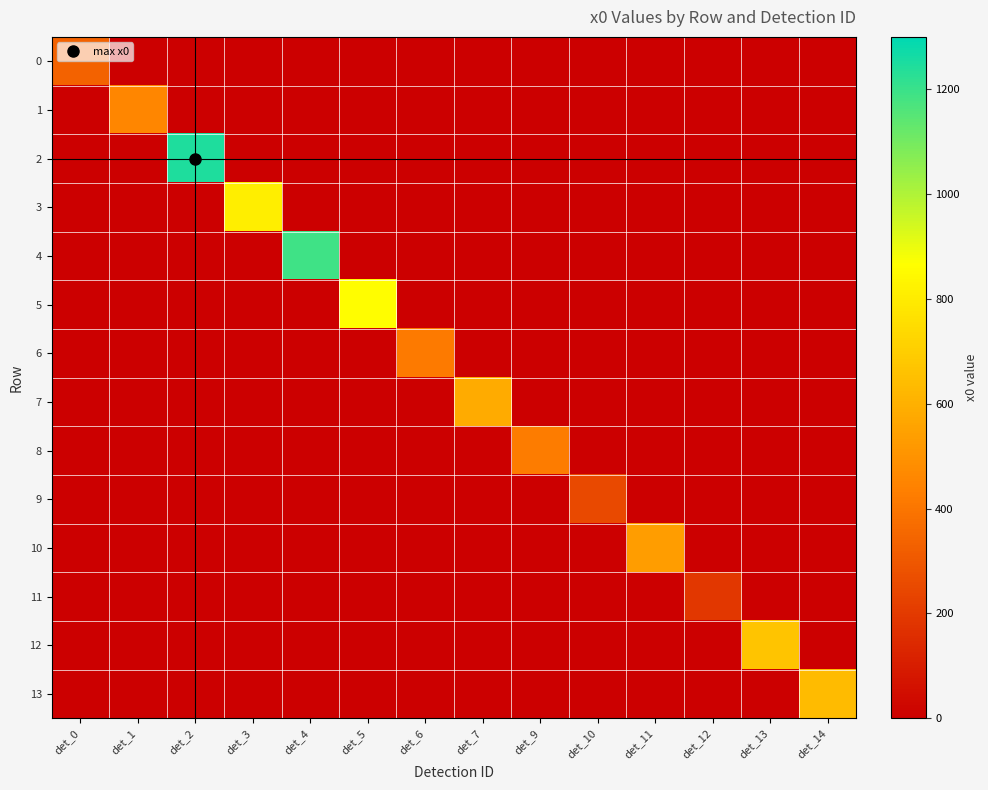

What is the difference between the highest and lowest values at det_7?

582.1